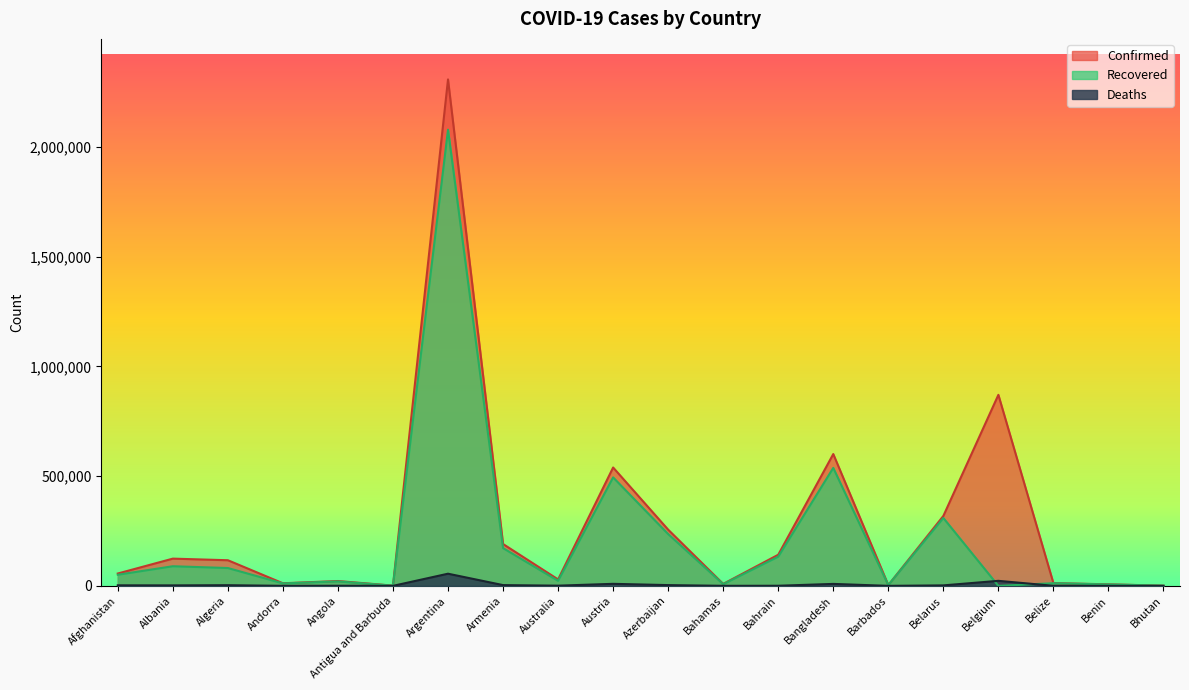

Rank the categories by Deaths value from highest to lowest.

Argentina, Belgium, Austria, Bangladesh, Azerbaijan, Armenia, Algeria, Afghanistan, Belarus, Albania, Australia, Angola, Bahrain, Belize, Bahamas, Andorra, Benin, Barbados, Antigua and Barbuda, Bhutan